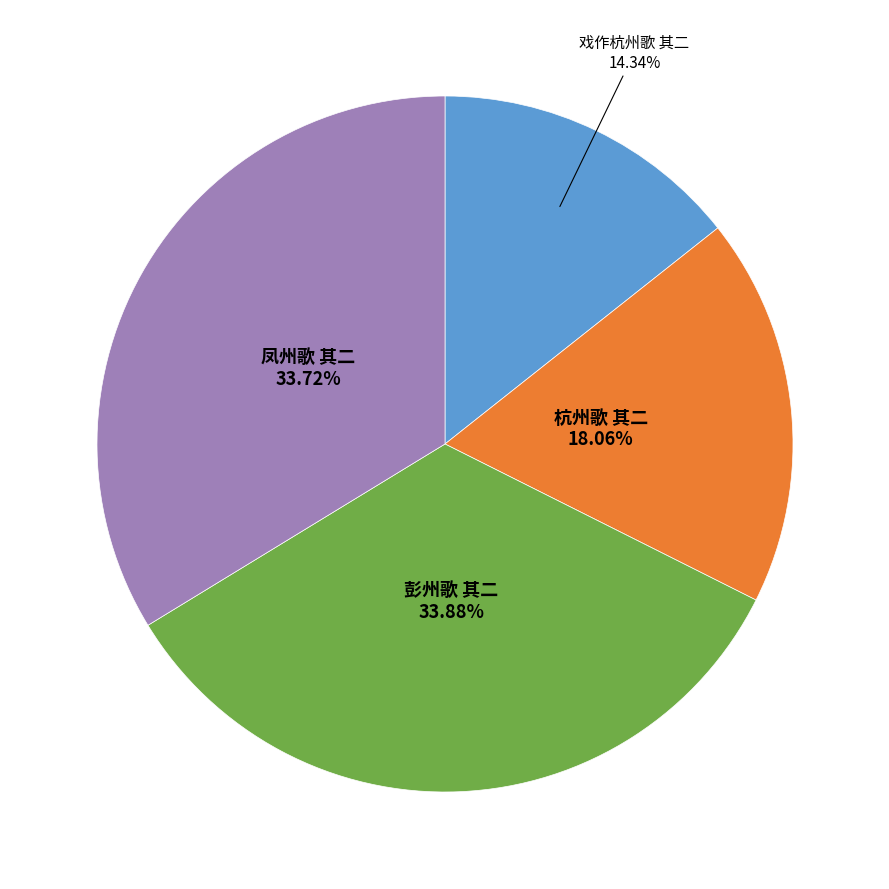

Does any single category account for the majority?

No